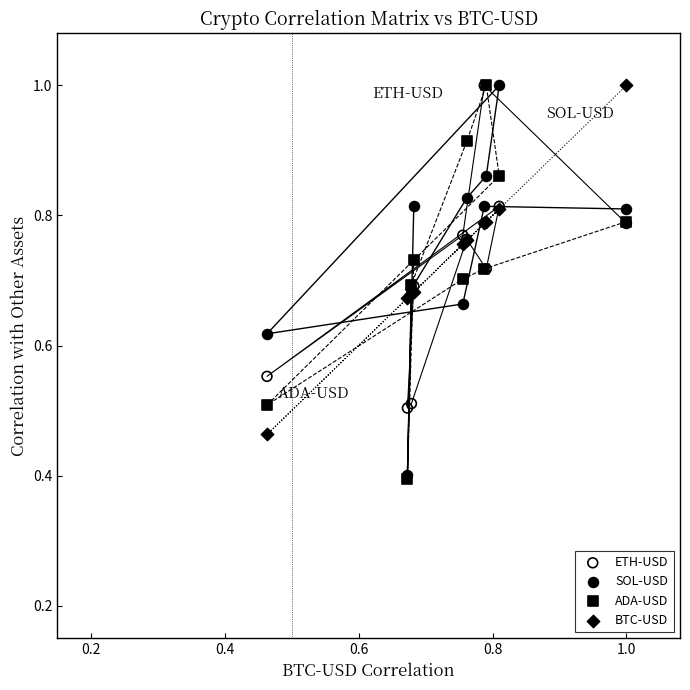

What are all the series names shown in the legend?

ETH-USD, SOL-USD, ADA-USD, BTC-USD